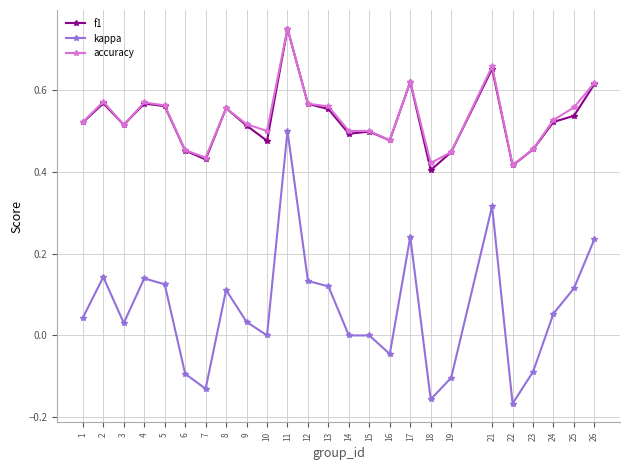

True or false: kappa and f1 intersect in this chart.

False